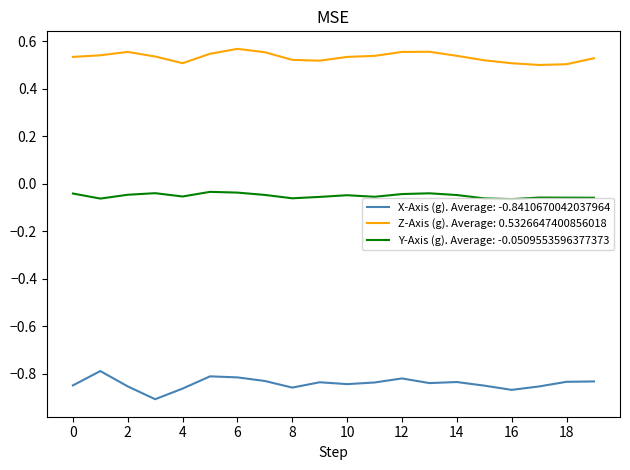

True or false: Z-Axis (g). Average: 0.5326647400856018 and Y-Axis (g). Average: -0.0509553596377373 cross at least once.

False